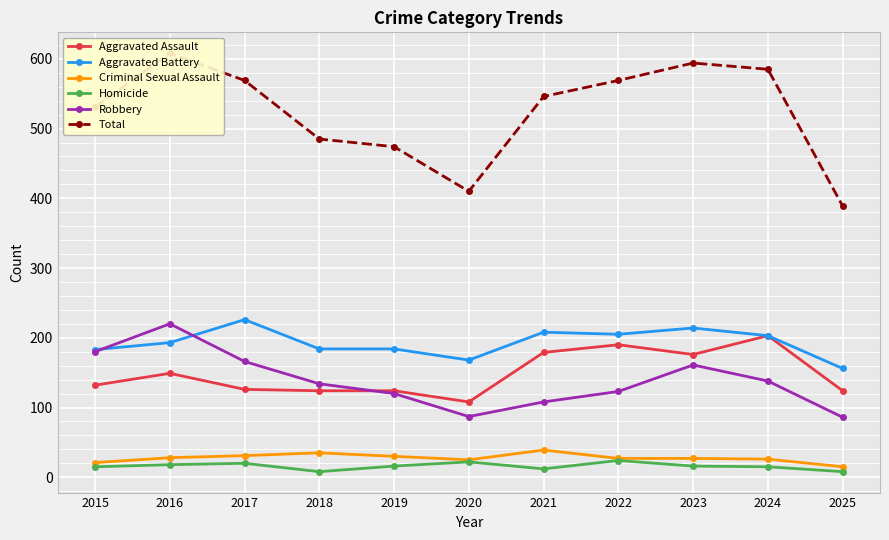

In Aggravated Battery, how many points are lower than both neighbors (excluding endpoints)?

2